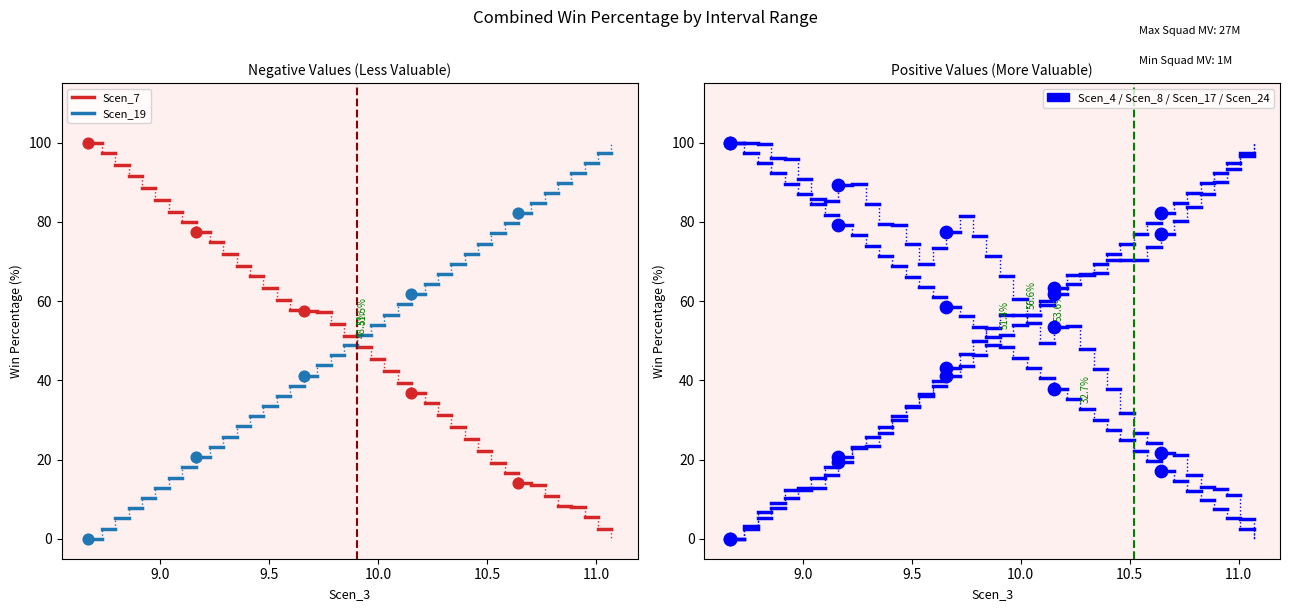

Which series has the largest Y range (max minus min)?

Scen_7